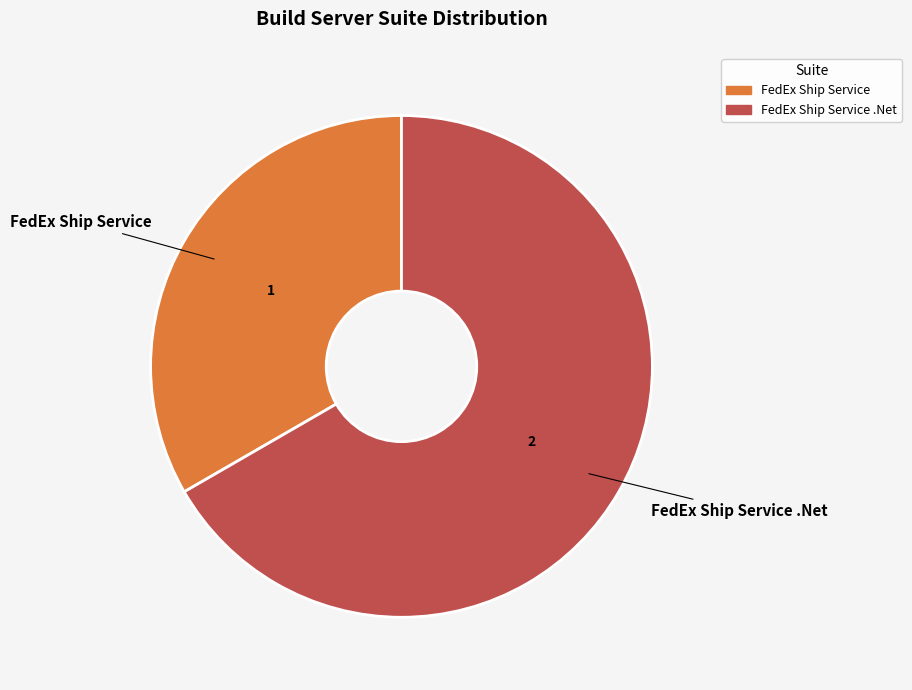

Does any single category account for the majority?

Yes